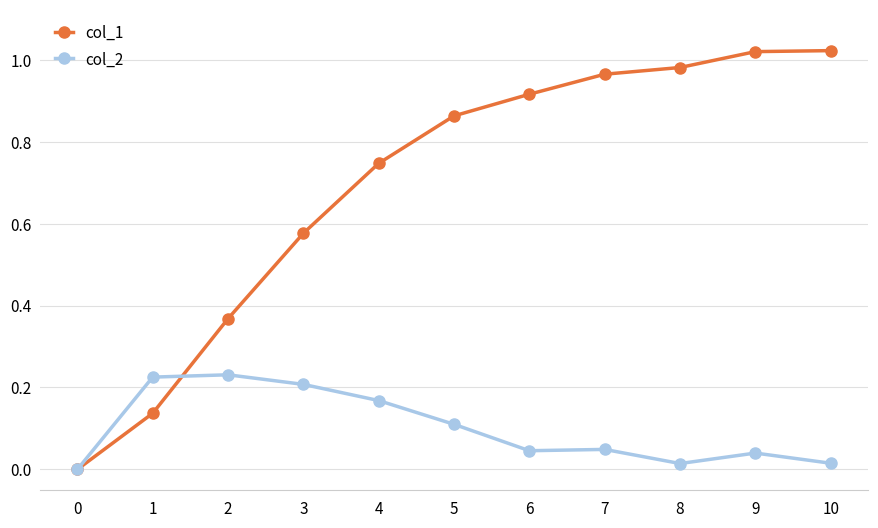

Which series has the widest spread of values?

col_1